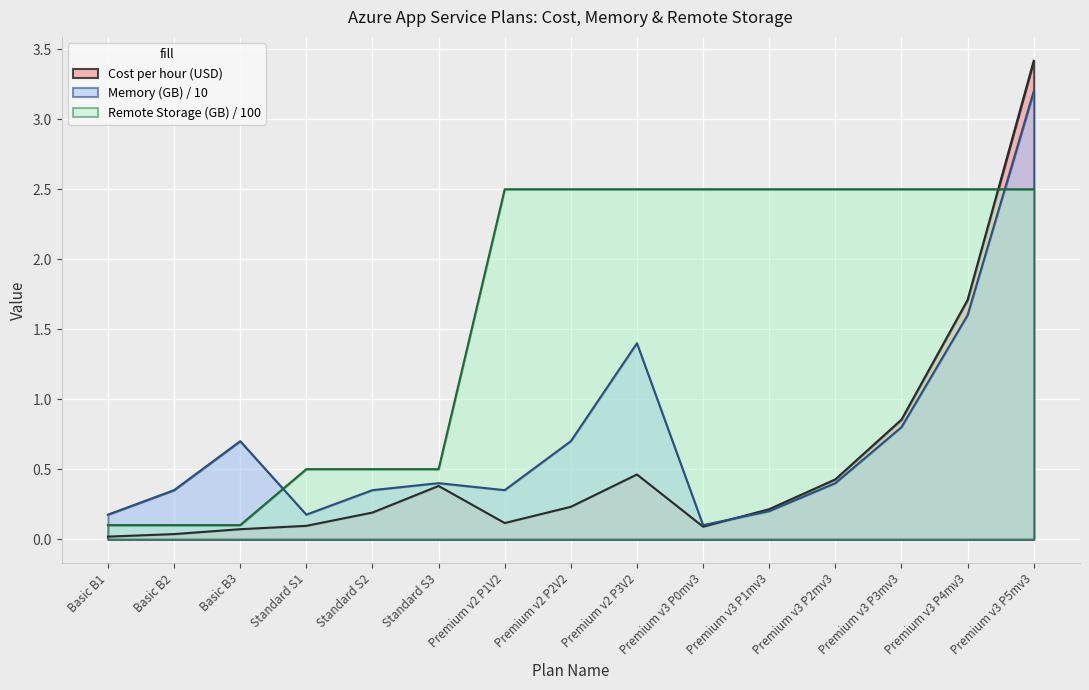

What is the difference between the maximum and second lowest values in the Memory (GB) series?

3.0